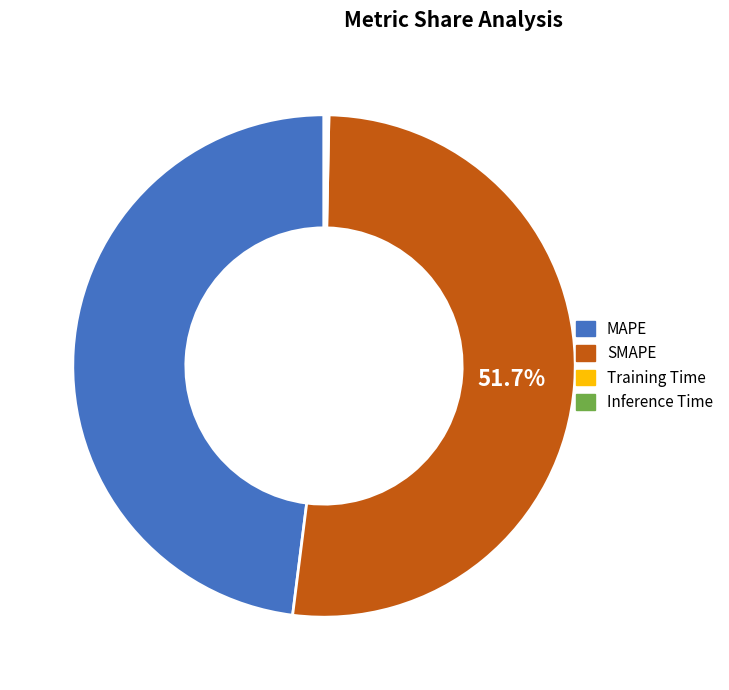

Is there a majority slice in this chart?

Yes